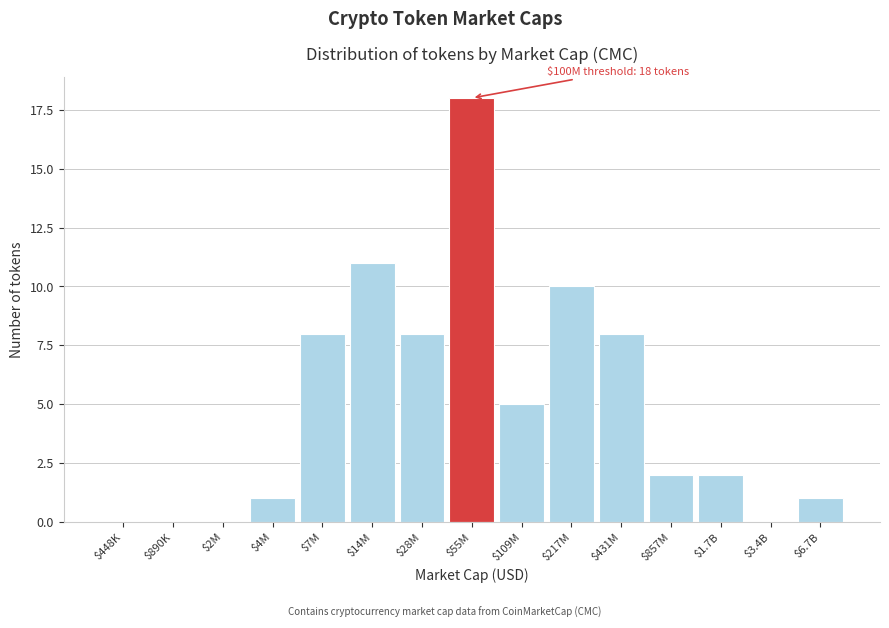

True or false: the data shows 5 at $14M.

False